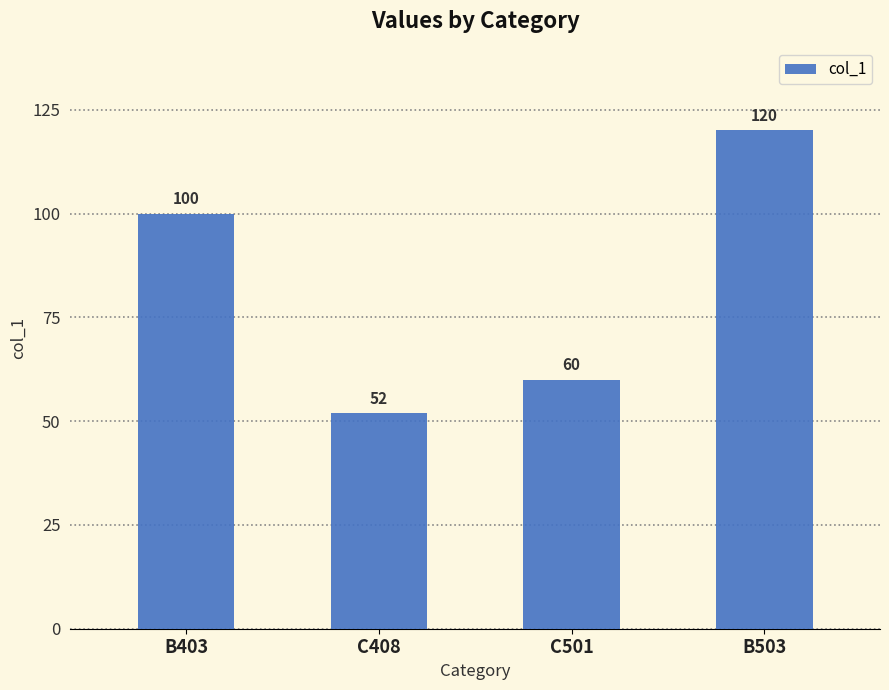

The chart shows a value of 175 at B503. True or false?

False